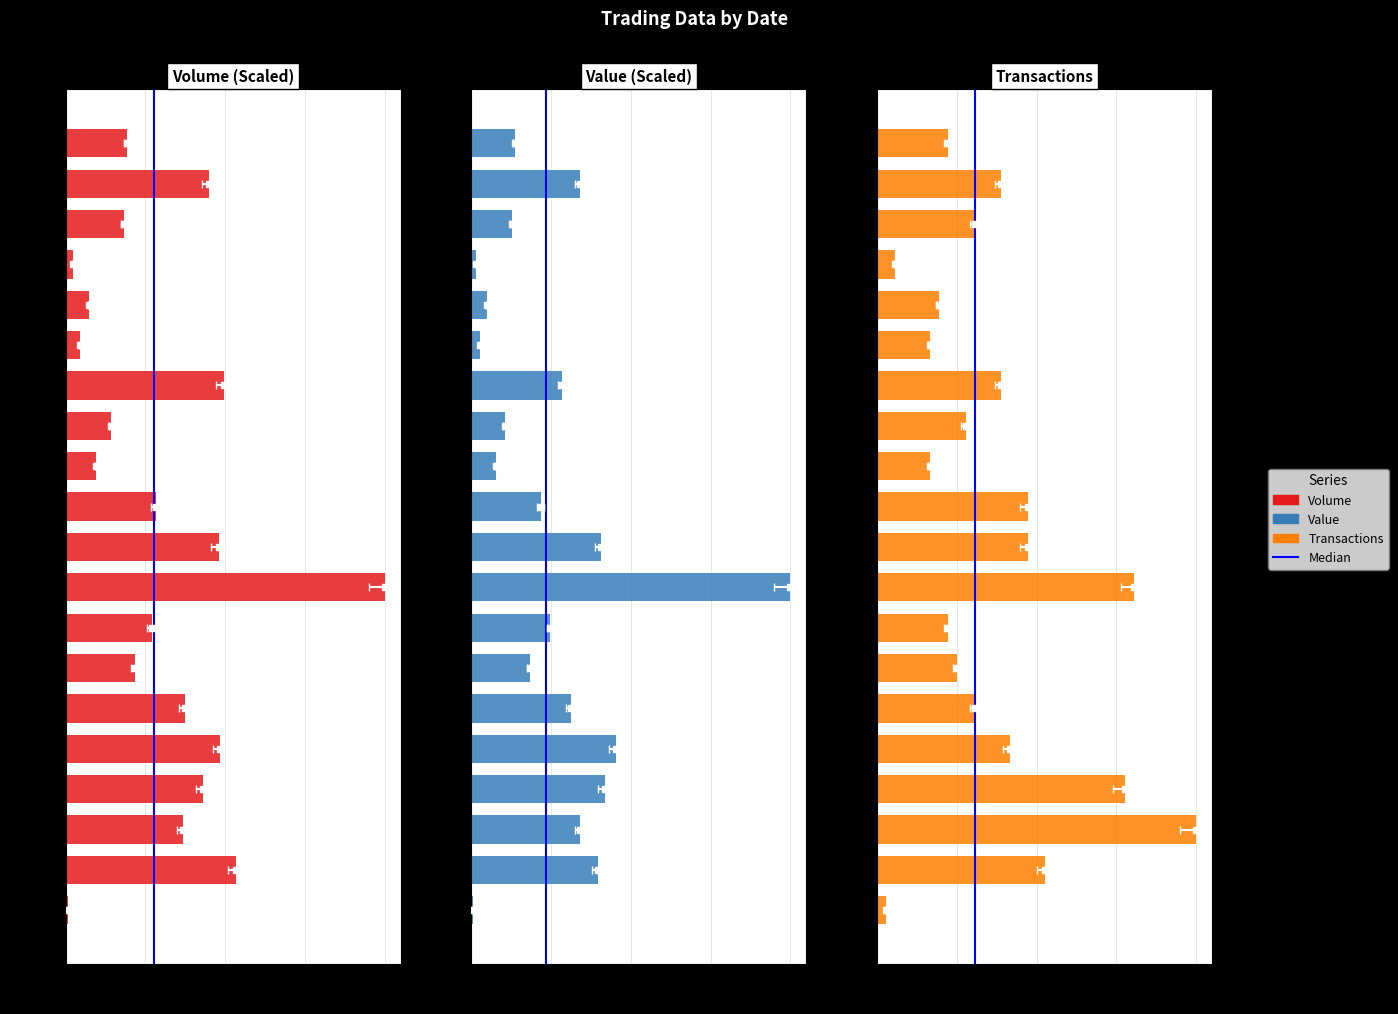

At which label is Transactions closest to 0?

99/08/12